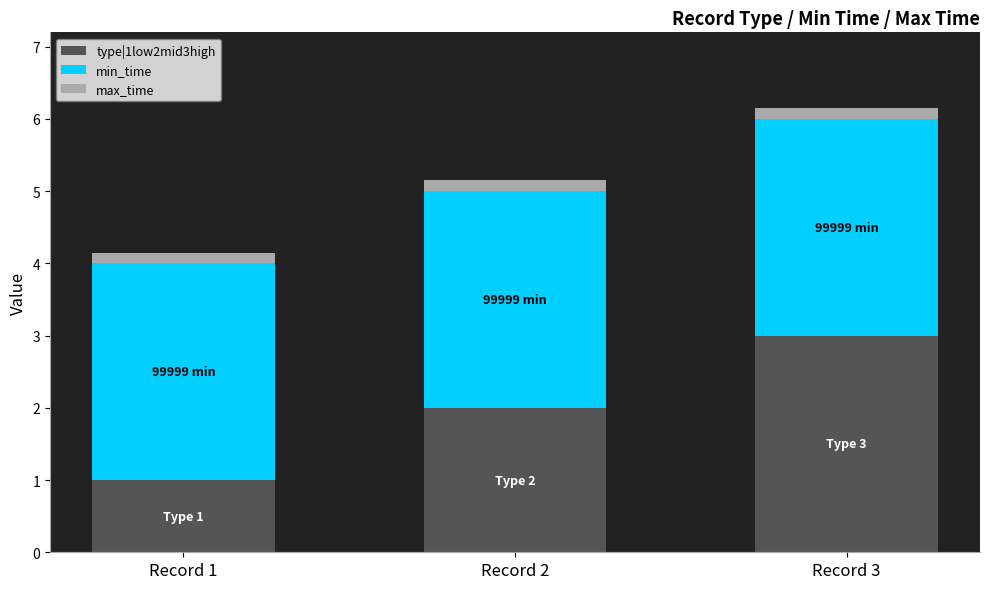

What are all the series names shown in the legend?

type|1low2mid3high, min_time, max_time